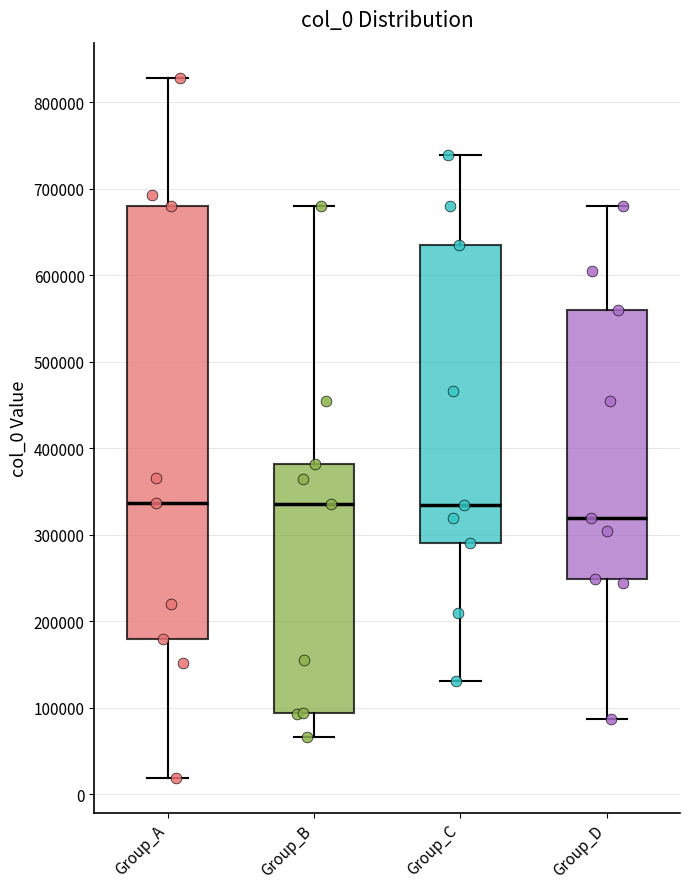

Reading left to right, transcribe this box plot: for each box, give where its median line is, the range the box spans, and where its two whiskers end, as read against the y-axis. The values are not printed on the chart, so give them approximately, as read against the axis.

Group_A: median 340000, box 180000 to 680000, whiskers 20000 to 830000
Group_B: median 340000, box 90000 to 380000, whiskers 70000 to 680000
Group_C: median 330000, box 290000 to 630000, whiskers 130000 to 740000
Group_D: median 320000, box 250000 to 560000, whiskers 90000 to 680000